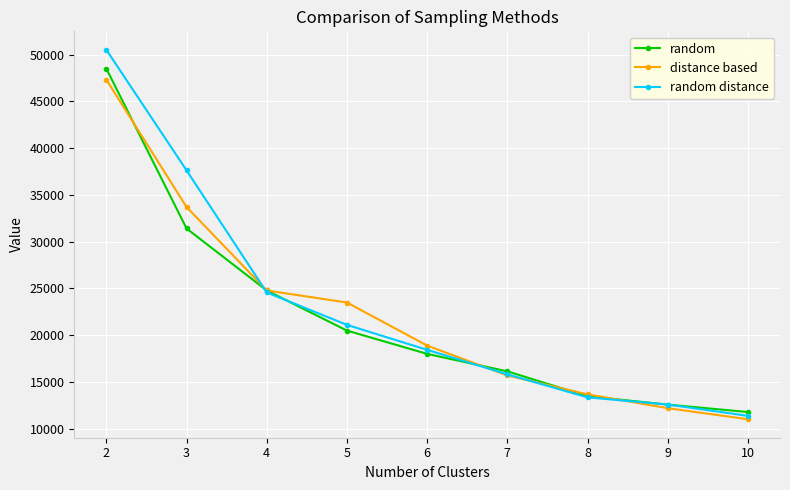

Rank the series at 6 from lowest to highest value.

random, random distance, distance based